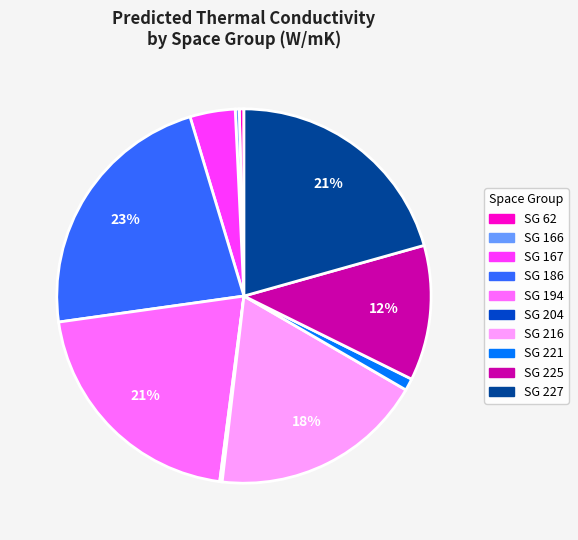

To the nearest percent, what is the average slice percentage?

10%